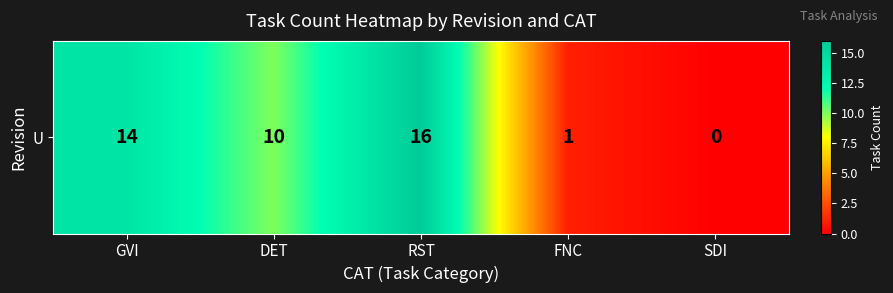

Count the number of values greater than 10.

2